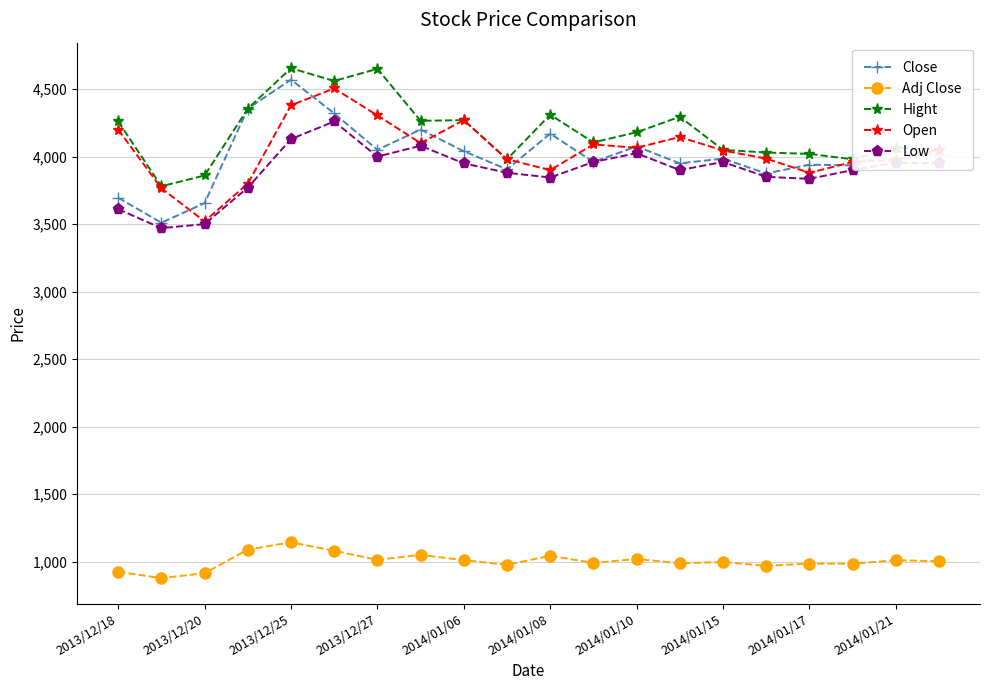

At how many categories does at least one series exceed 1283?

20